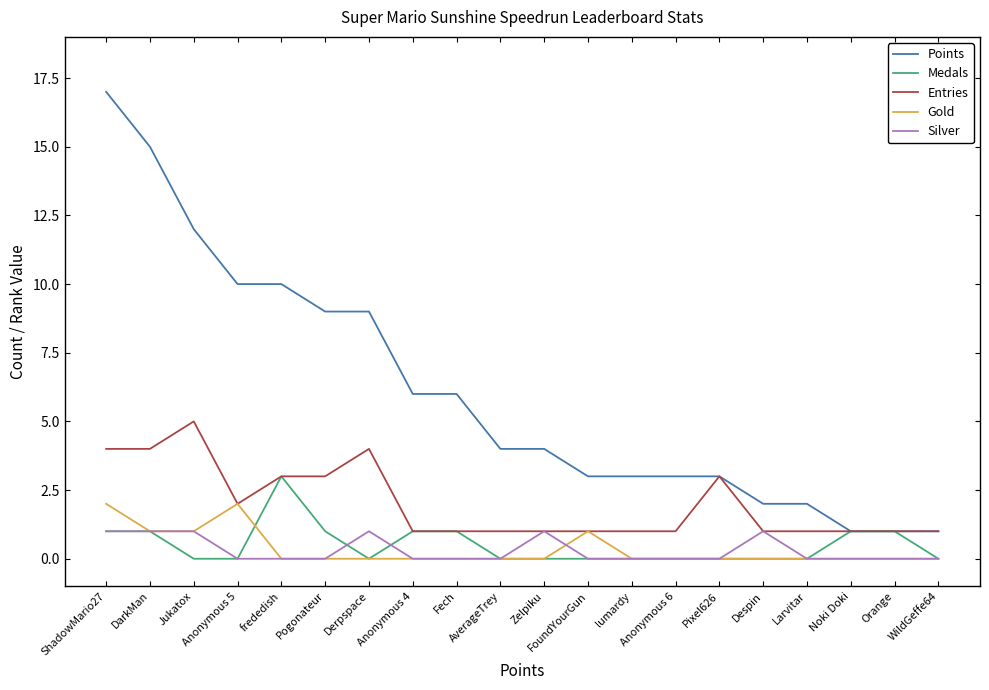

The value of Silver at Noki Doki is 1. True or false?

False